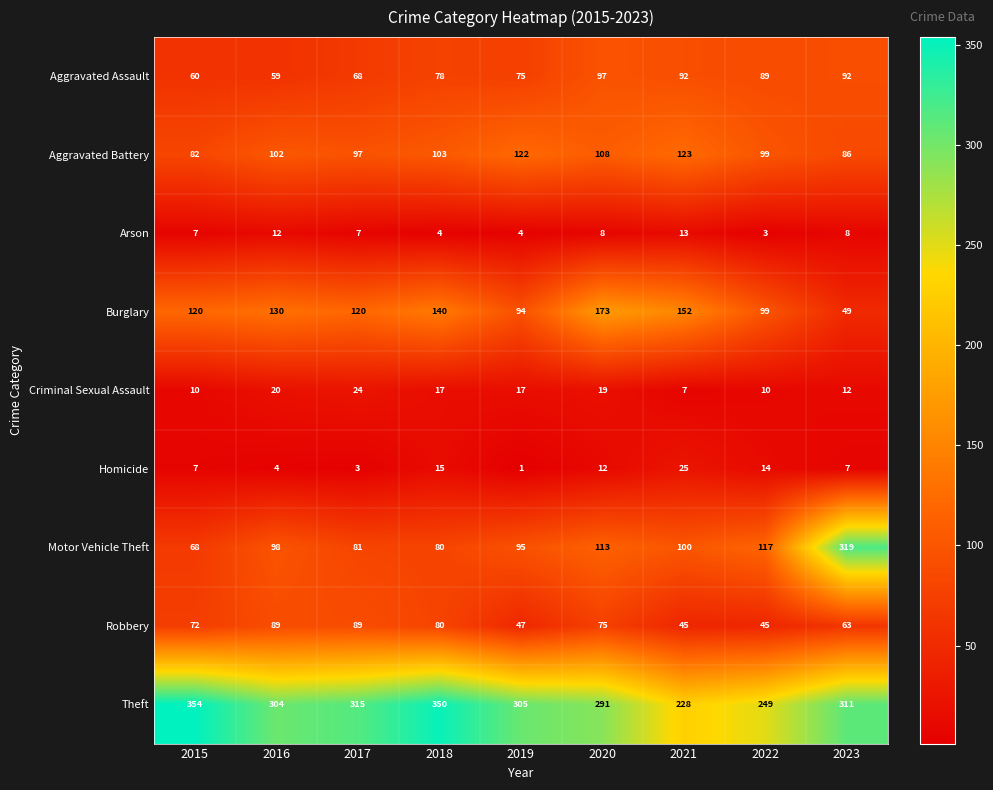

How many values in the Robbery series are below 72?

4